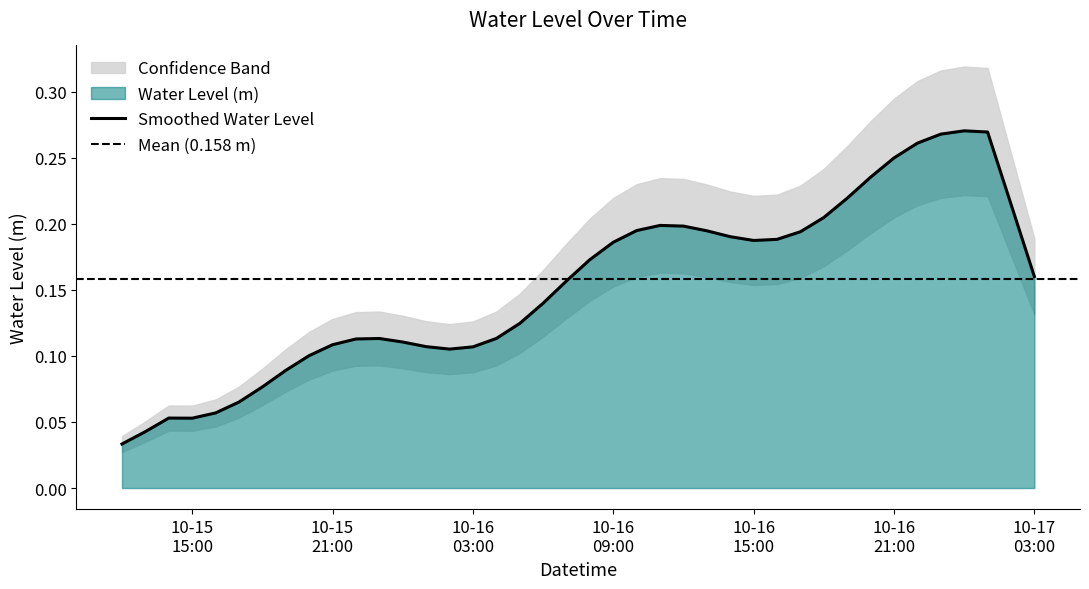

Between 2025-10-17 01:00:00 and 2025-10-15 17:00:00, which is larger?

2025-10-17 01:00:00